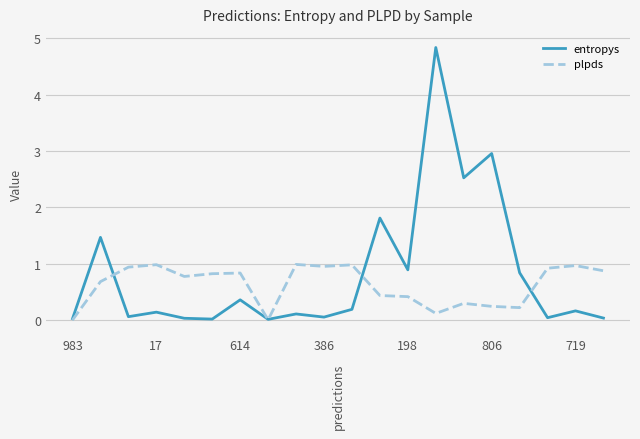

Rank the series by their maximum value, from highest to lowest.

entropys, plpds